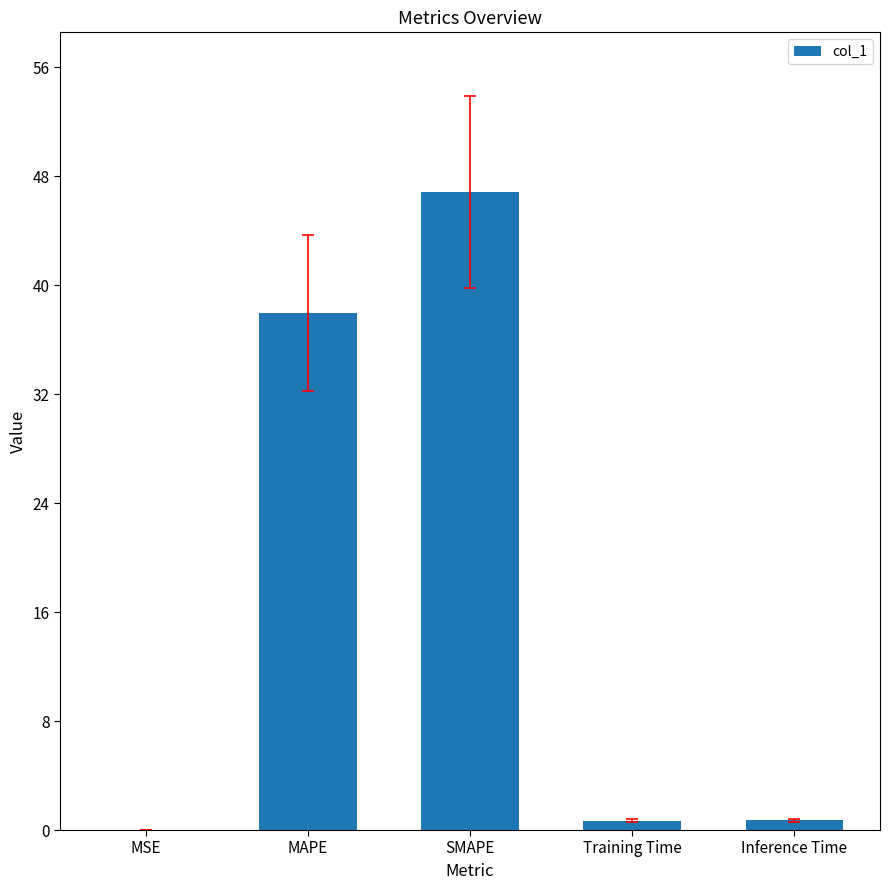

Which label corresponds to the largest value in the chart?

SMAPE